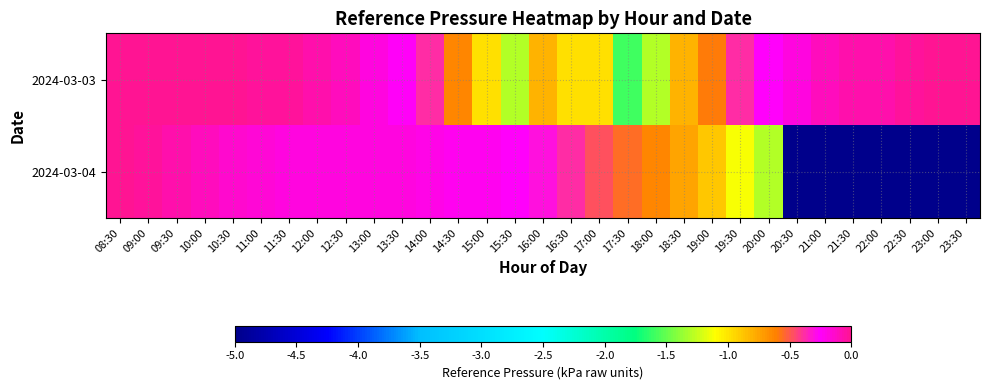

Which series has the largest total across all categories?

2024-03-03